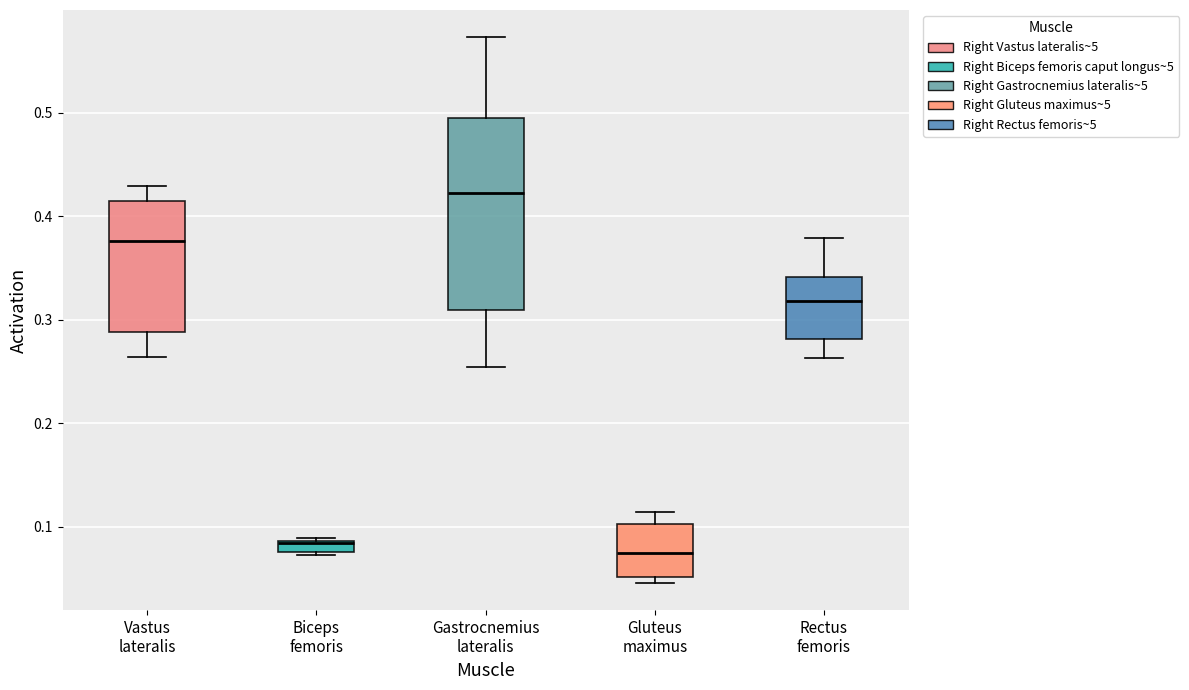

Where is the lower edge of the box for Vastus lateralis on the y-axis? The values are not printed on the chart, so give them approximately, as read against the axis.

0.29